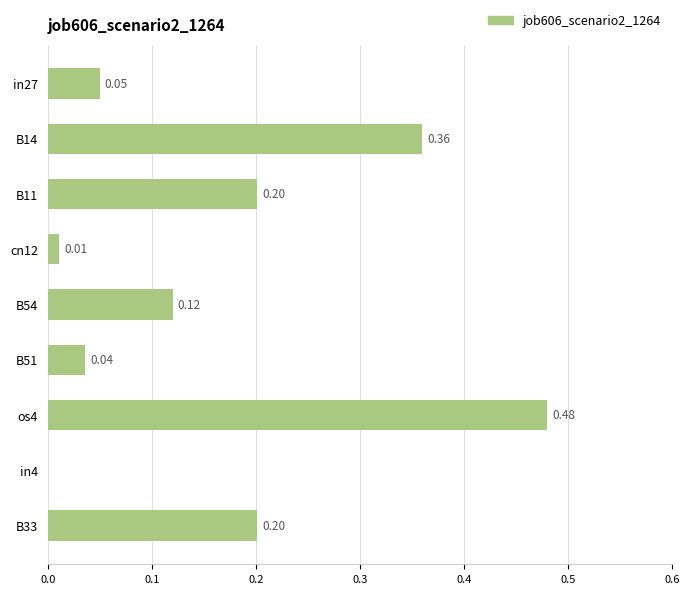

What is the change in value from os4 to cn12?

-0.5